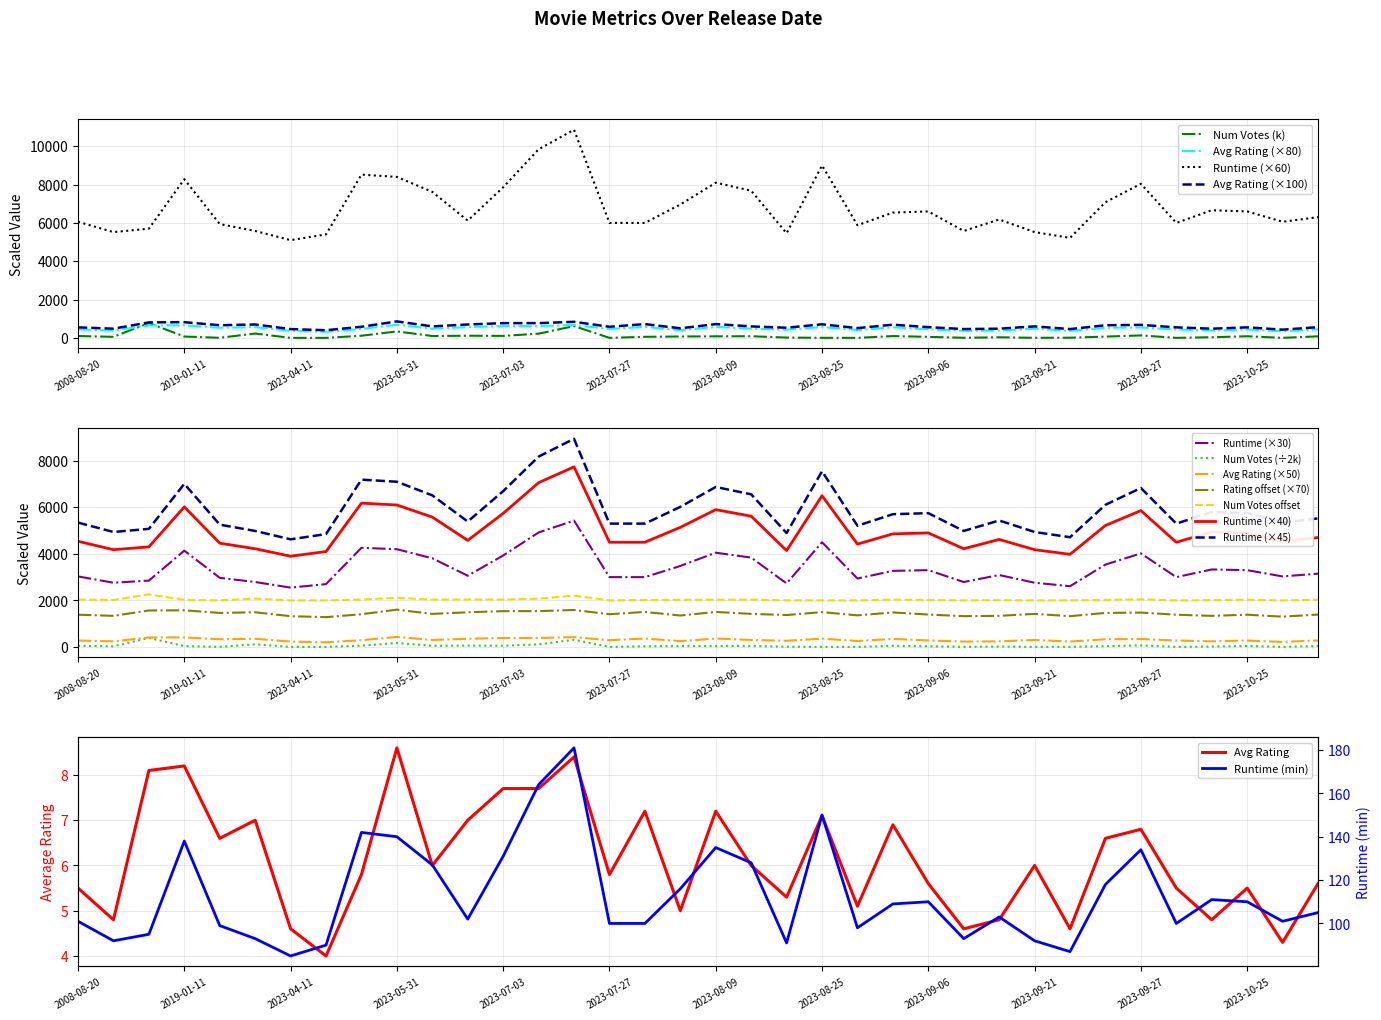

What is the lowest value of the Runtime (×60) series?

5100.0